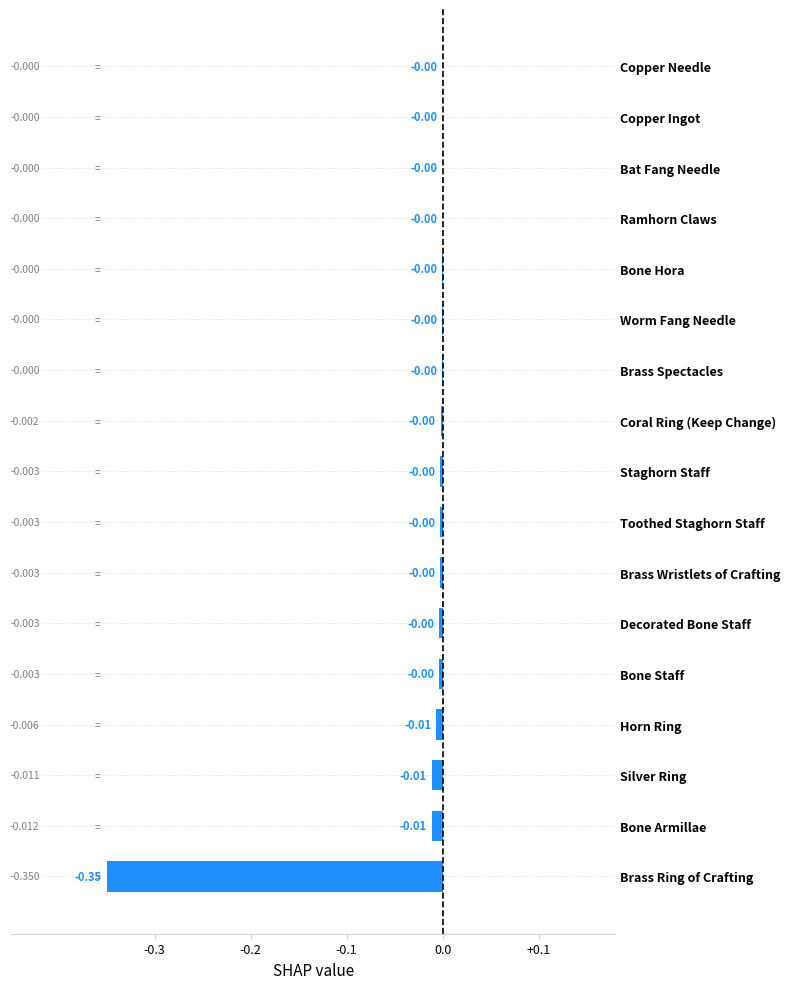

Between Staghorn Staff and Brass Ring of Crafting, which is larger?

Staghorn Staff